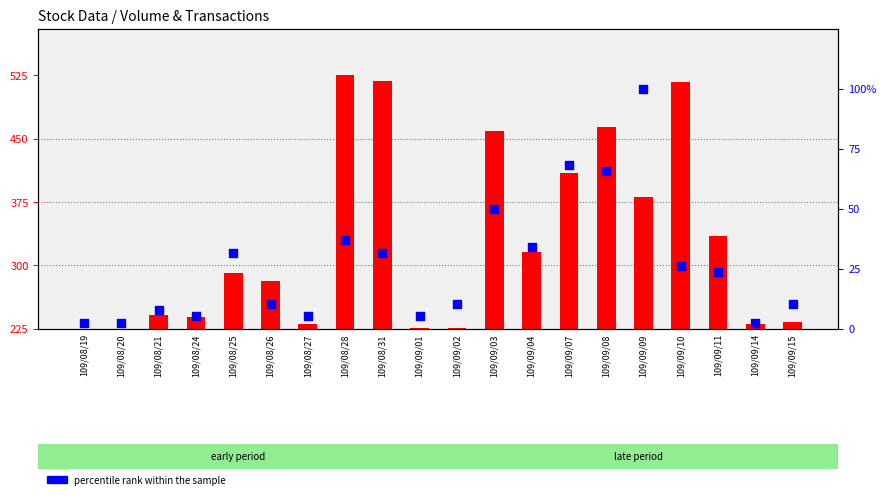

Which series has the largest Y range (max minus min)?

count